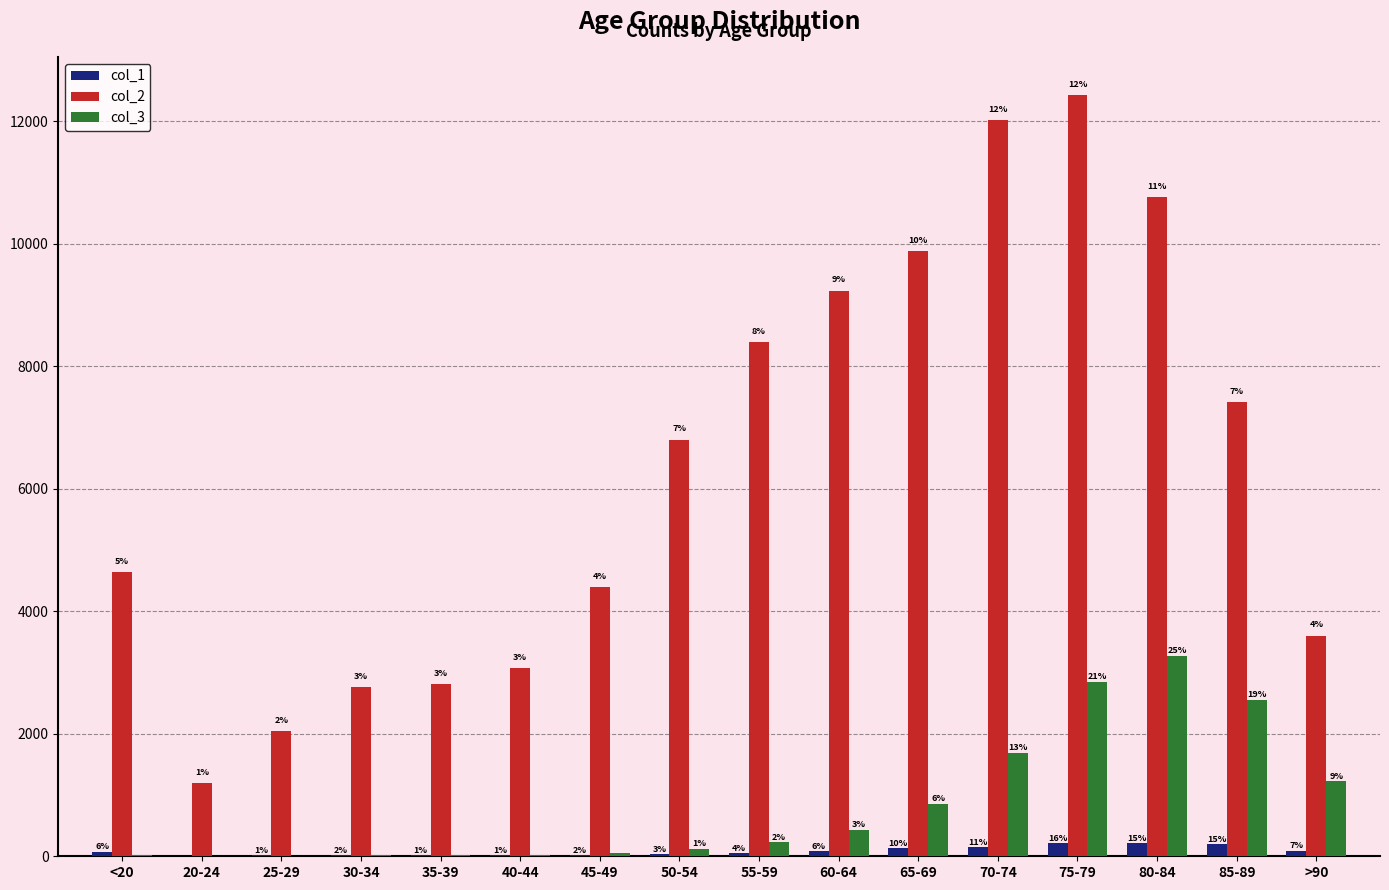

Does the chart contain stacked bars?

No